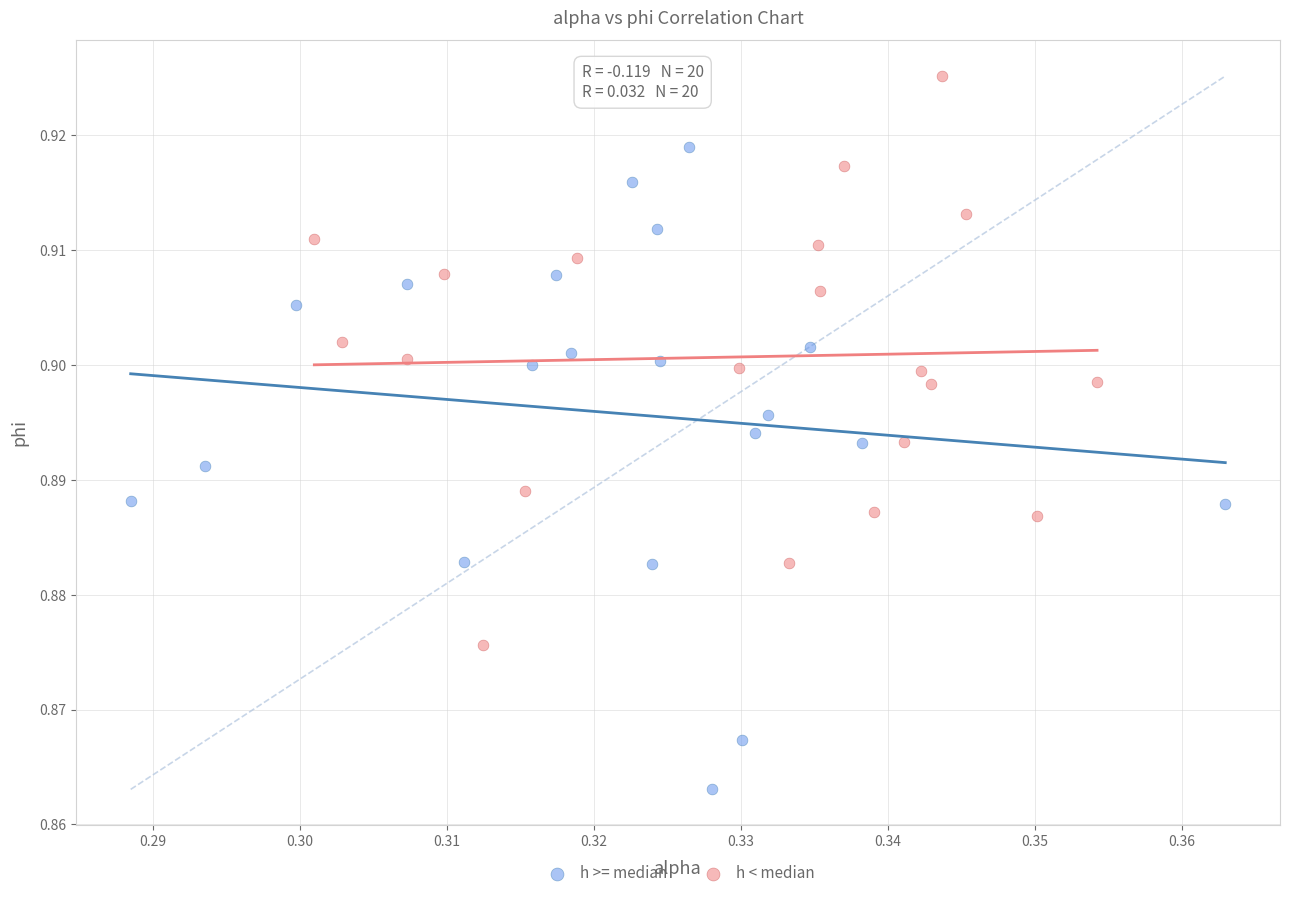

Which series reaches the maximum Y coordinate?

h < median